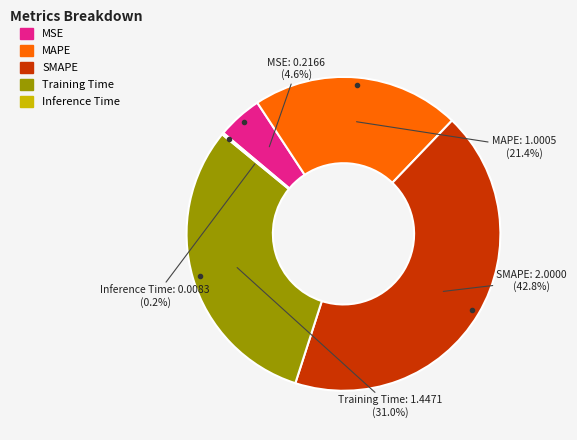

Between MSE and SMAPE, which is larger?

SMAPE